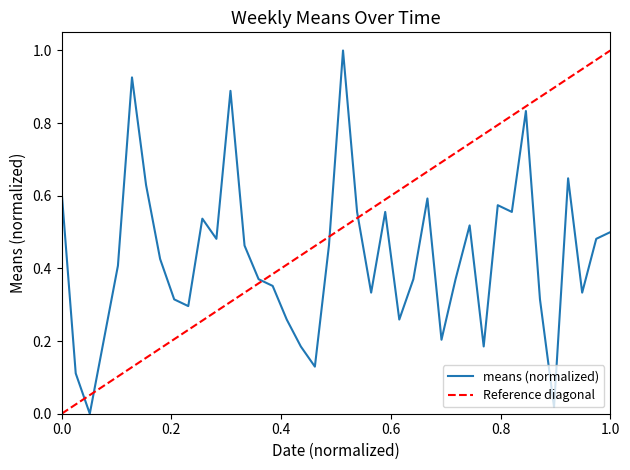

Is it true that the value at 2018-03-25 is 0.5?

True